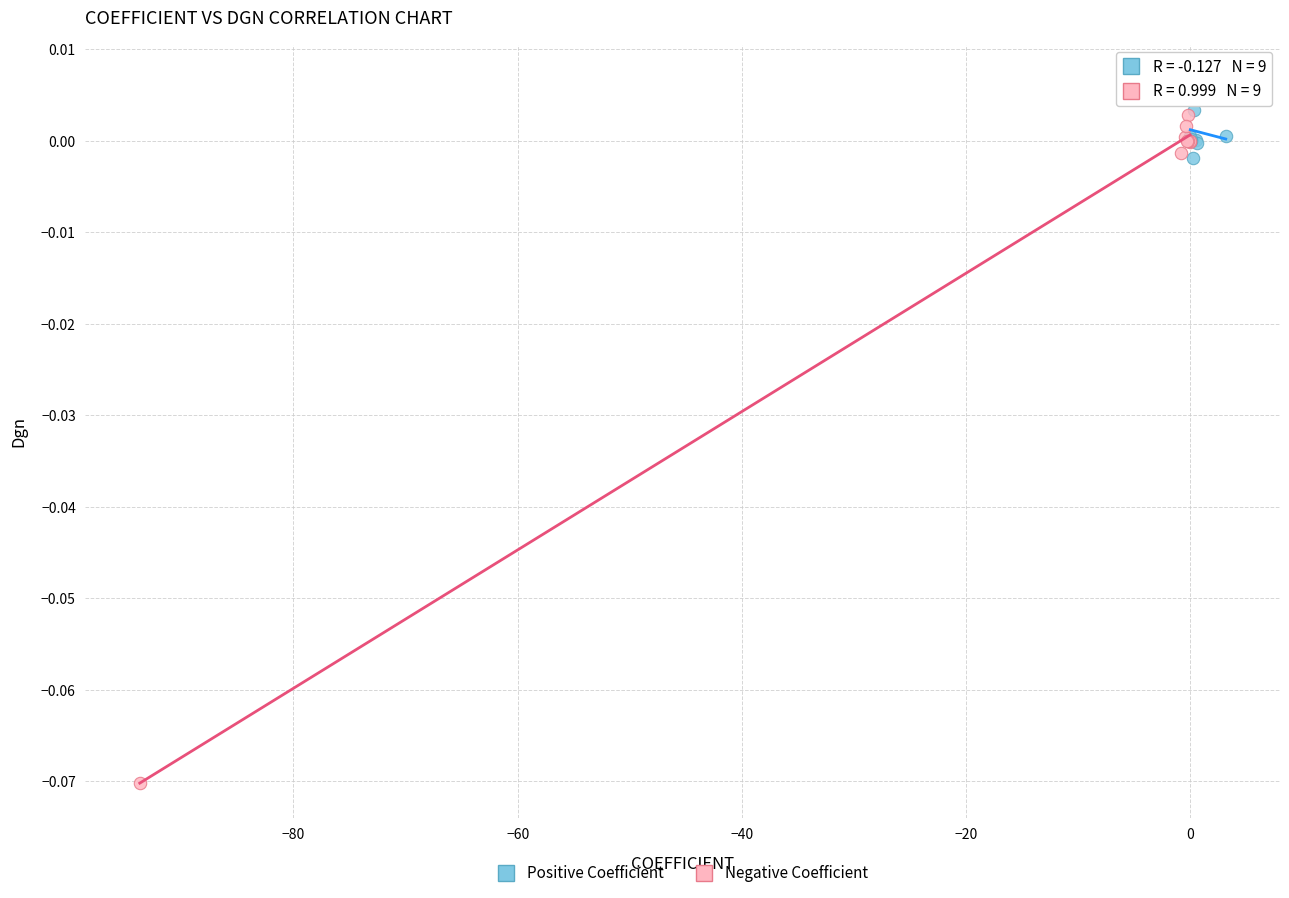

Which series has the widest spread of Y values?

Negative Coefficient